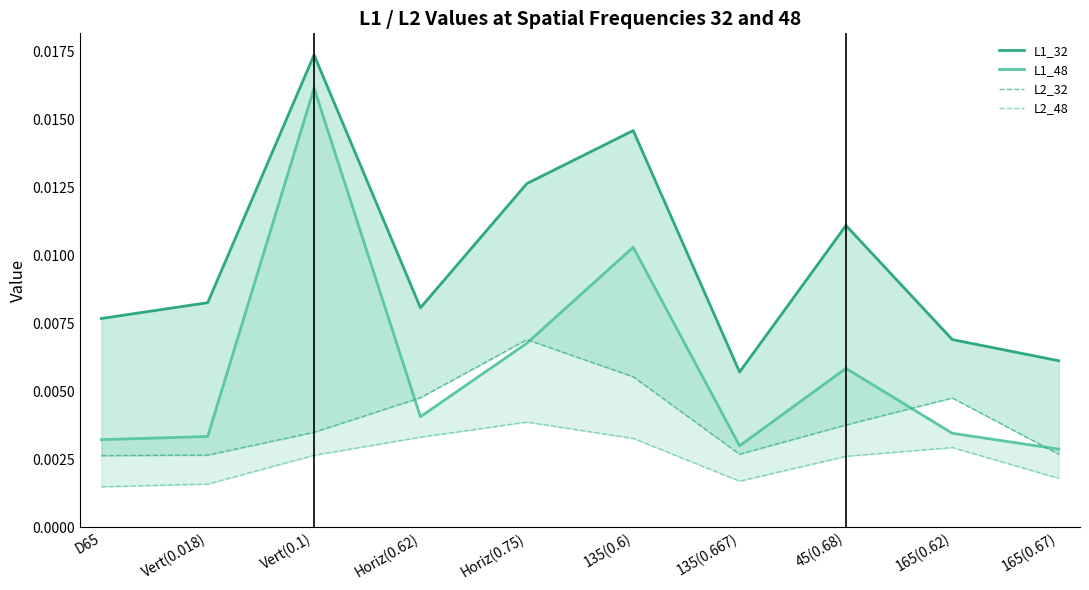

How many lines are shown in the chart?

4